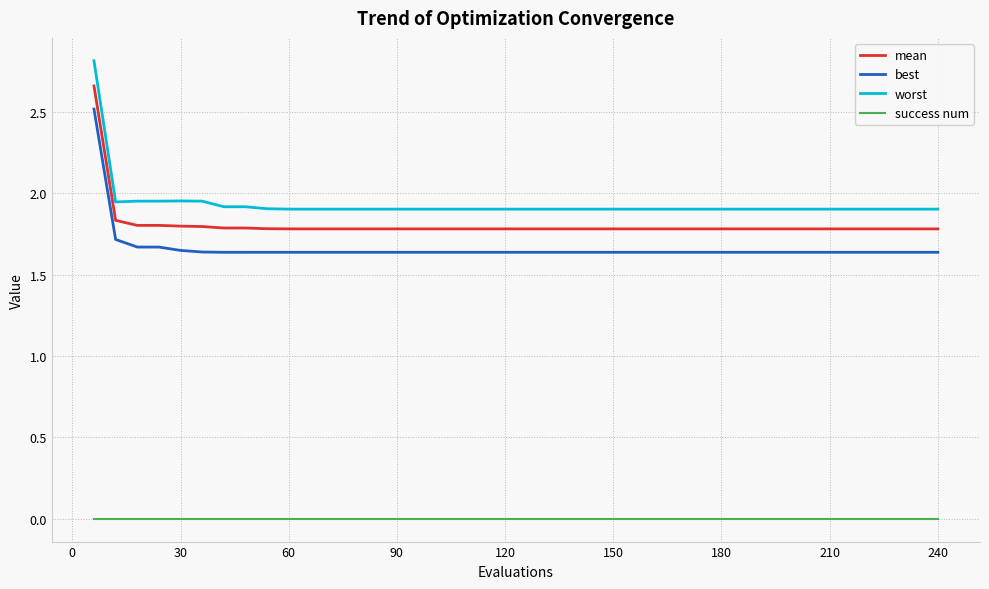

How many best values are between 1 and 2?

39